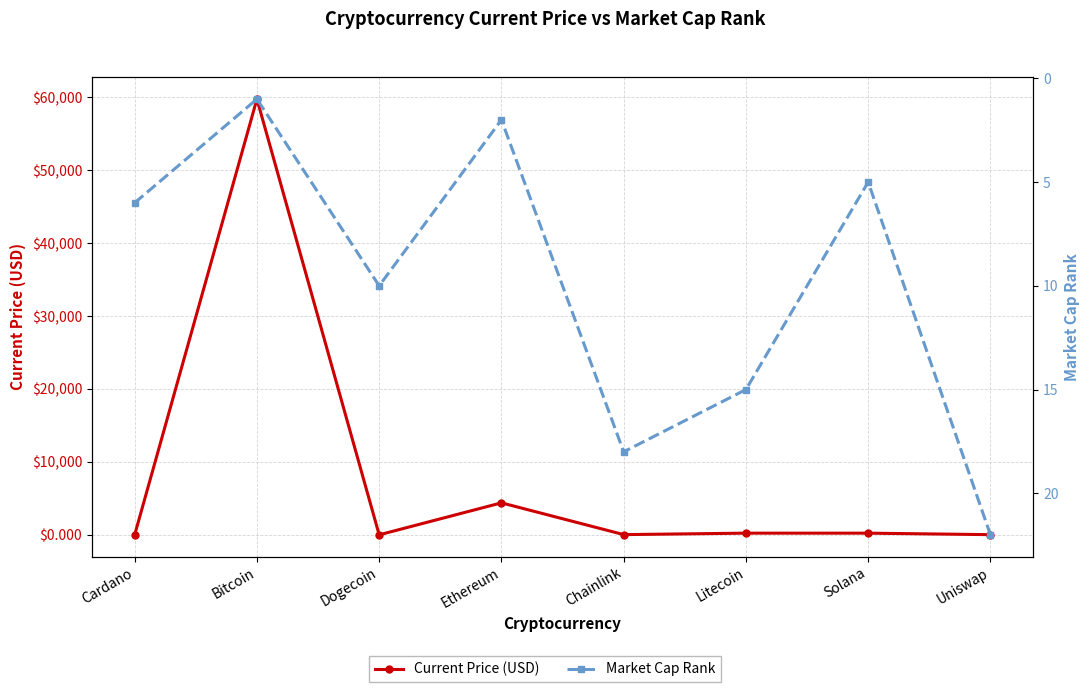

What is the total value across all series at Litecoin?

242.7